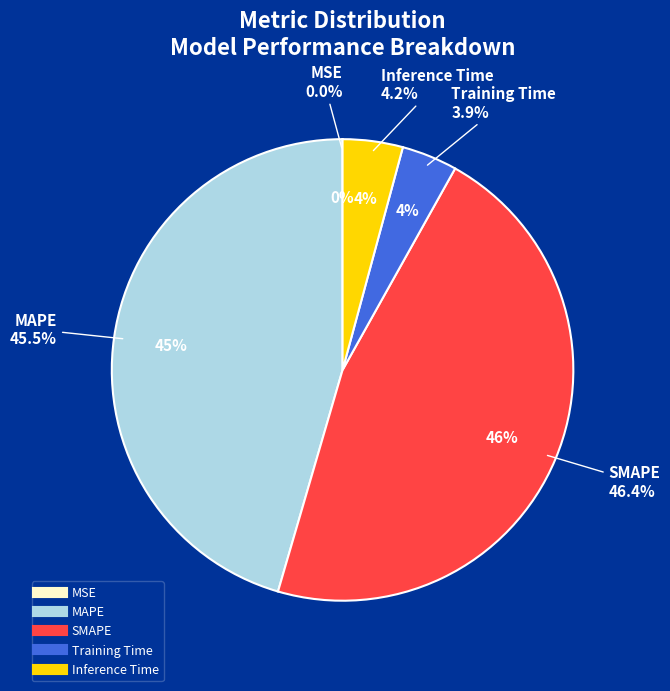

Is there a majority slice in this chart?

No